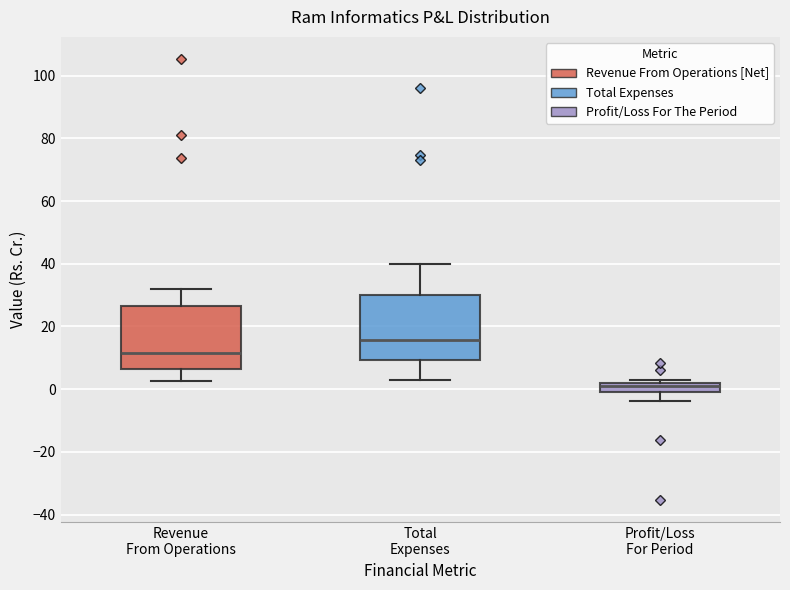

Which box's median line is the highest?

Total Expenses